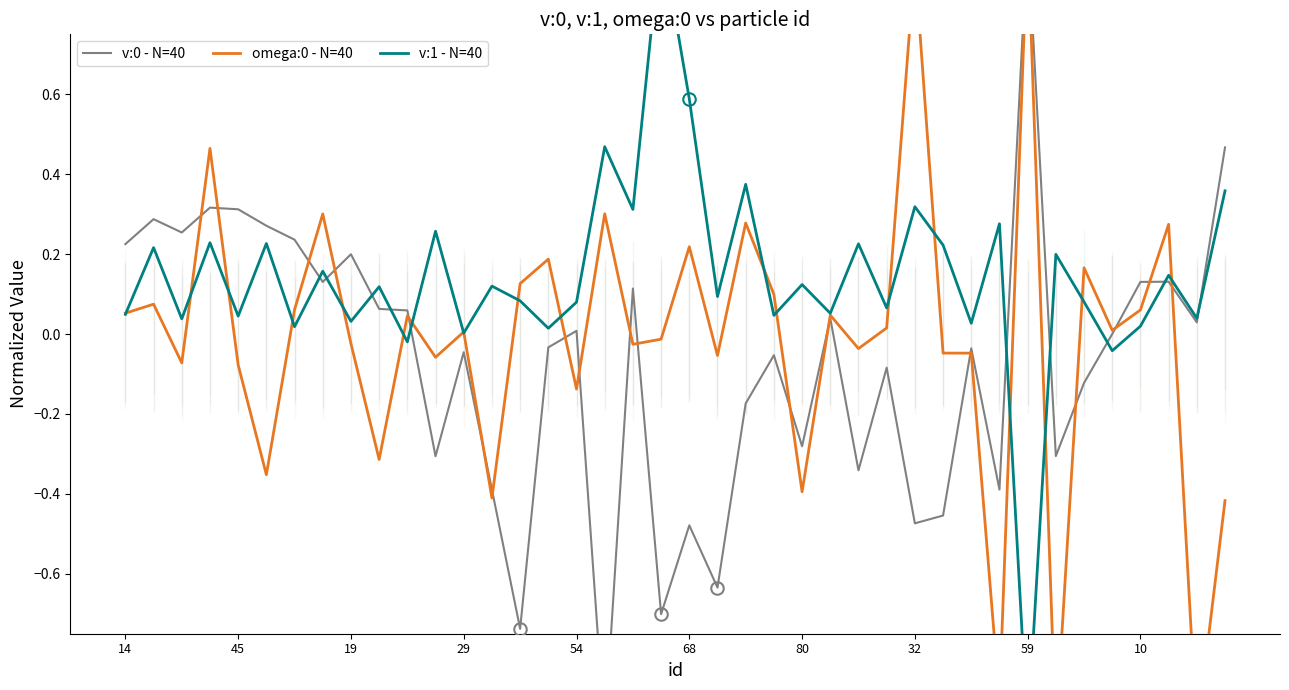

What is the average value of the v:0 - N=40 series?

-0.1